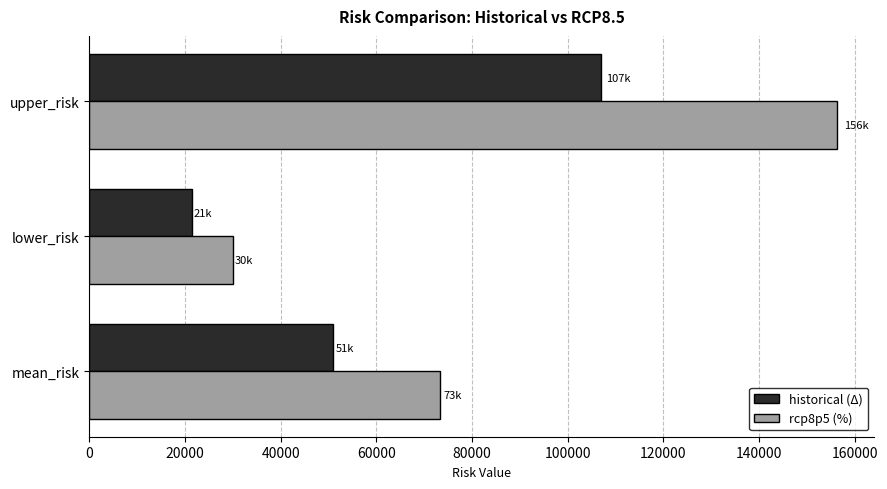

What is the minimum value shown in the chart?

21469.6